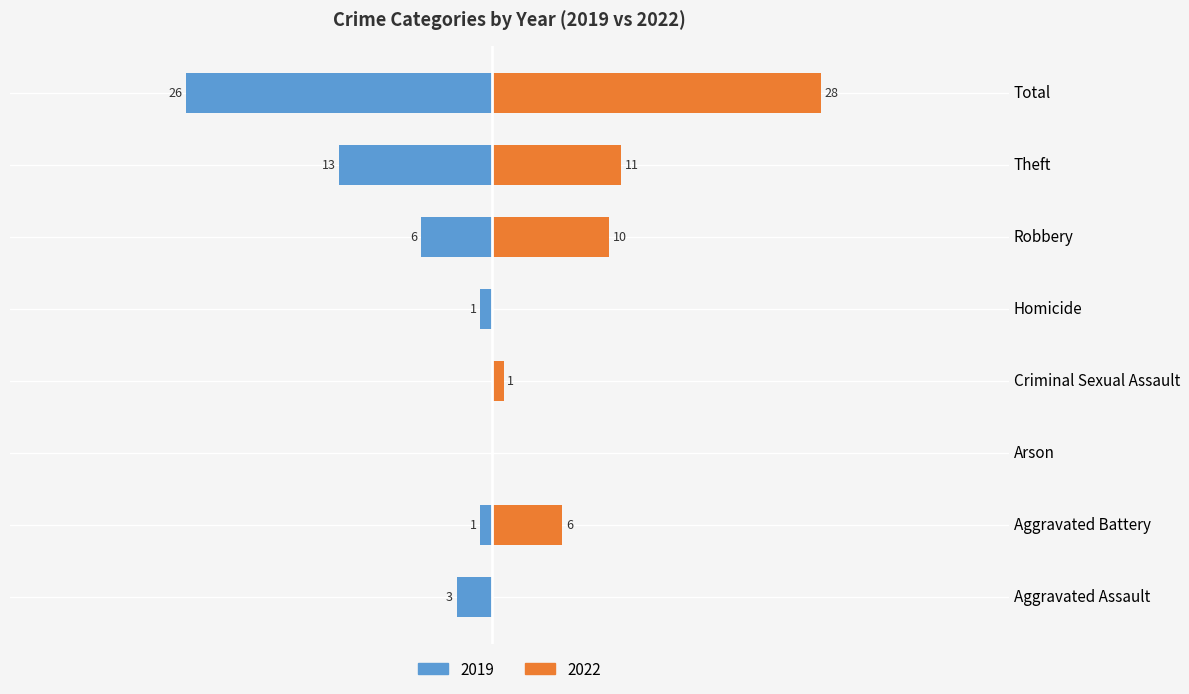

The 2020 series shows 2 at Aggravated Battery. True or false?

False